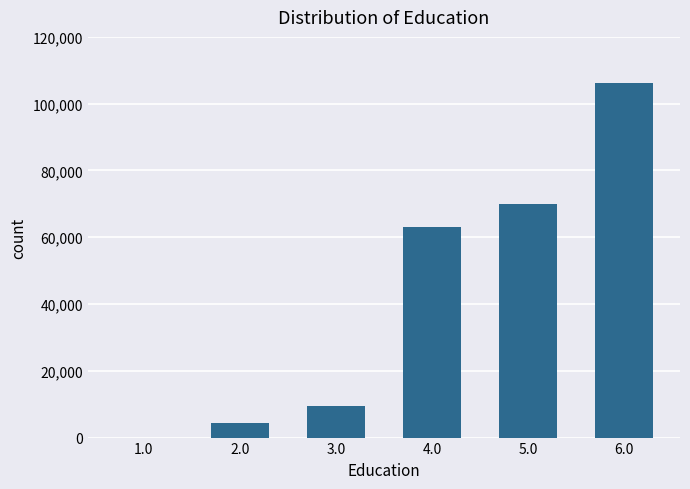

The value at 3.0 is 5580. True or false?

False